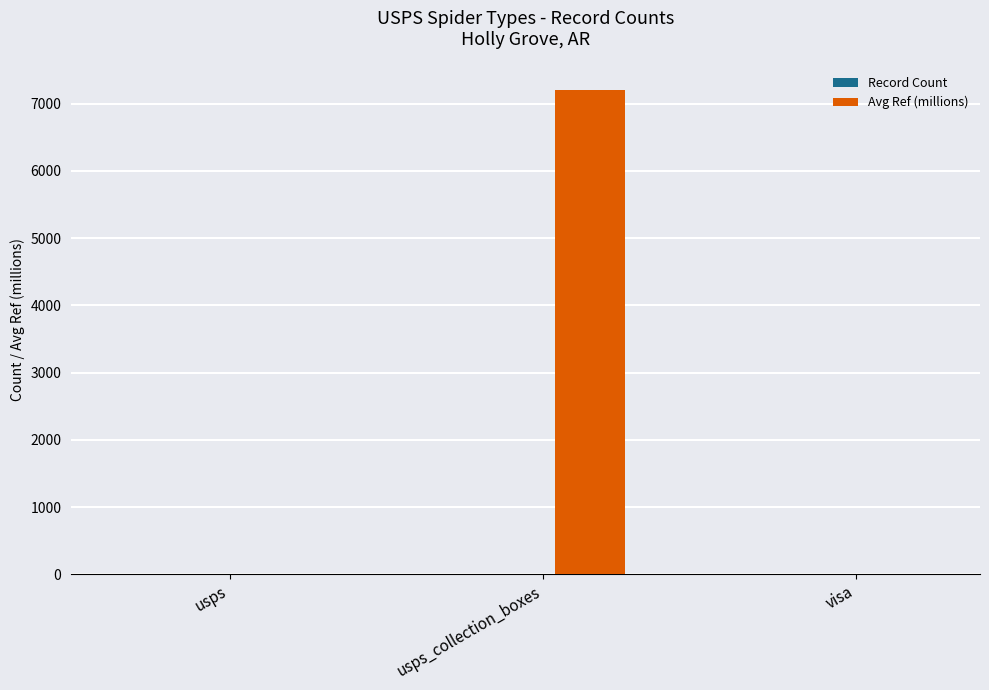

How many groups of bars are there?

3